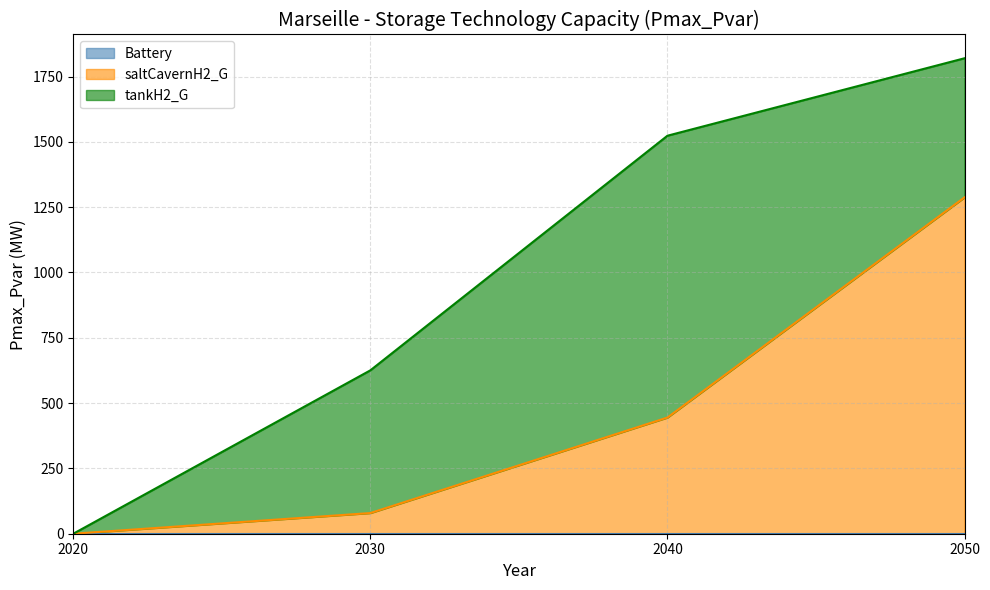

At 2040, list the series in order from largest to smallest.

tankH2_G, saltCavernH2_G, Battery